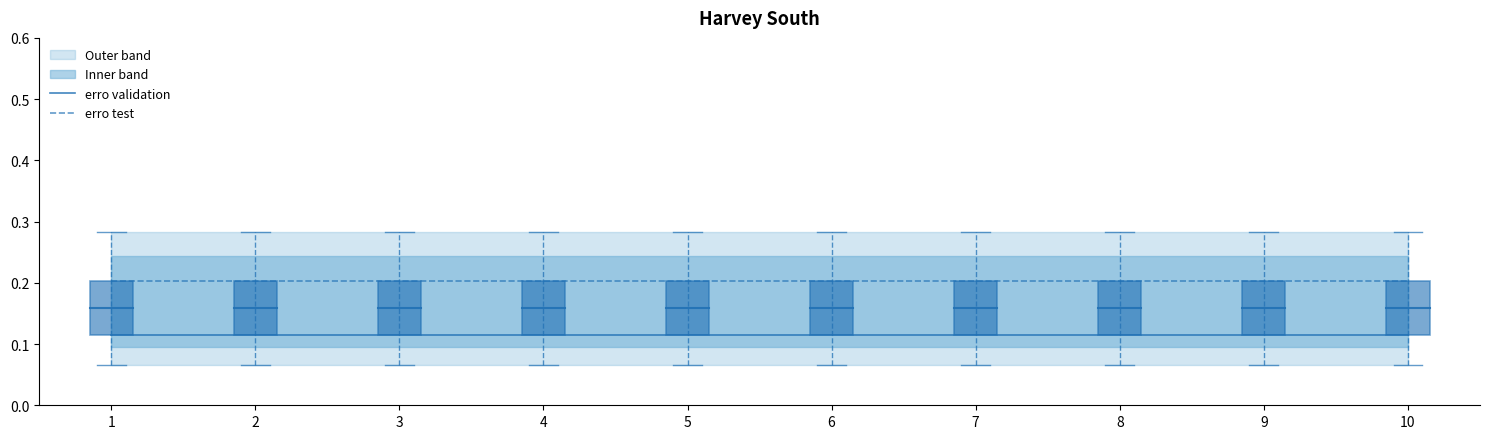

Is it true that erro validation equals 0.2 at 10?

False